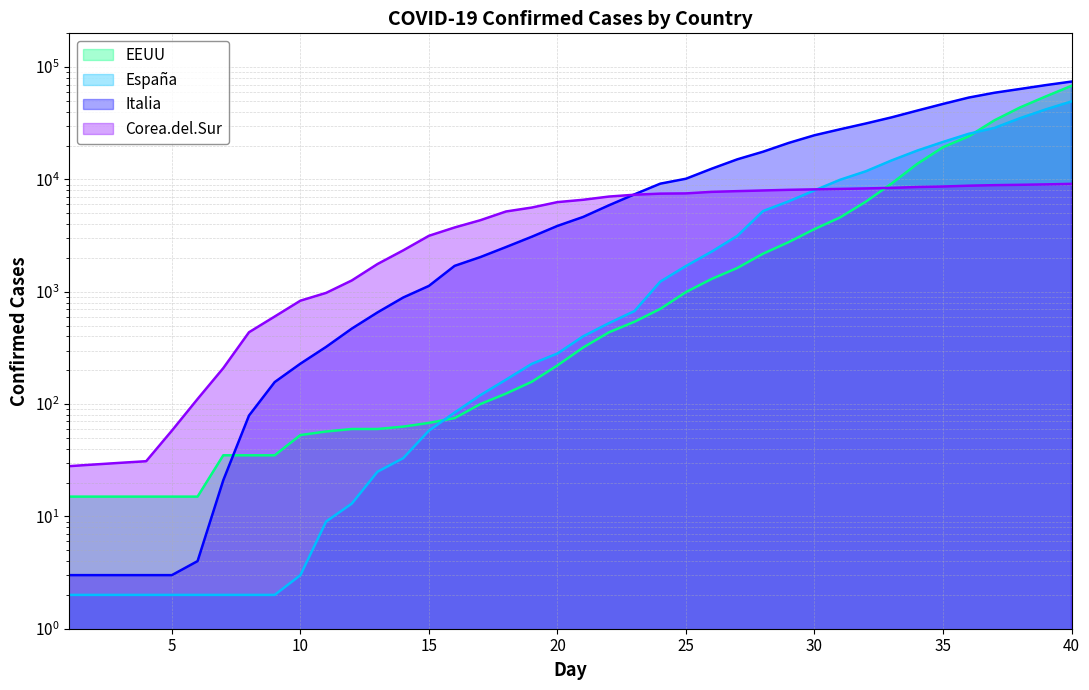

How many lines are shown in the chart?

4